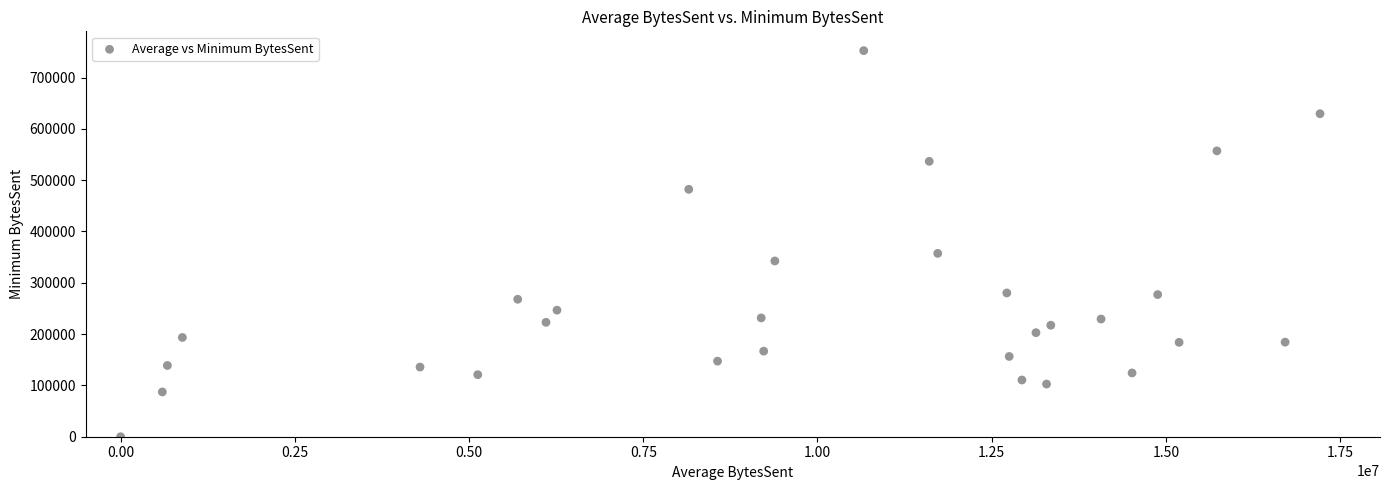

What is the range of Y values (max minus min)?

752390.2